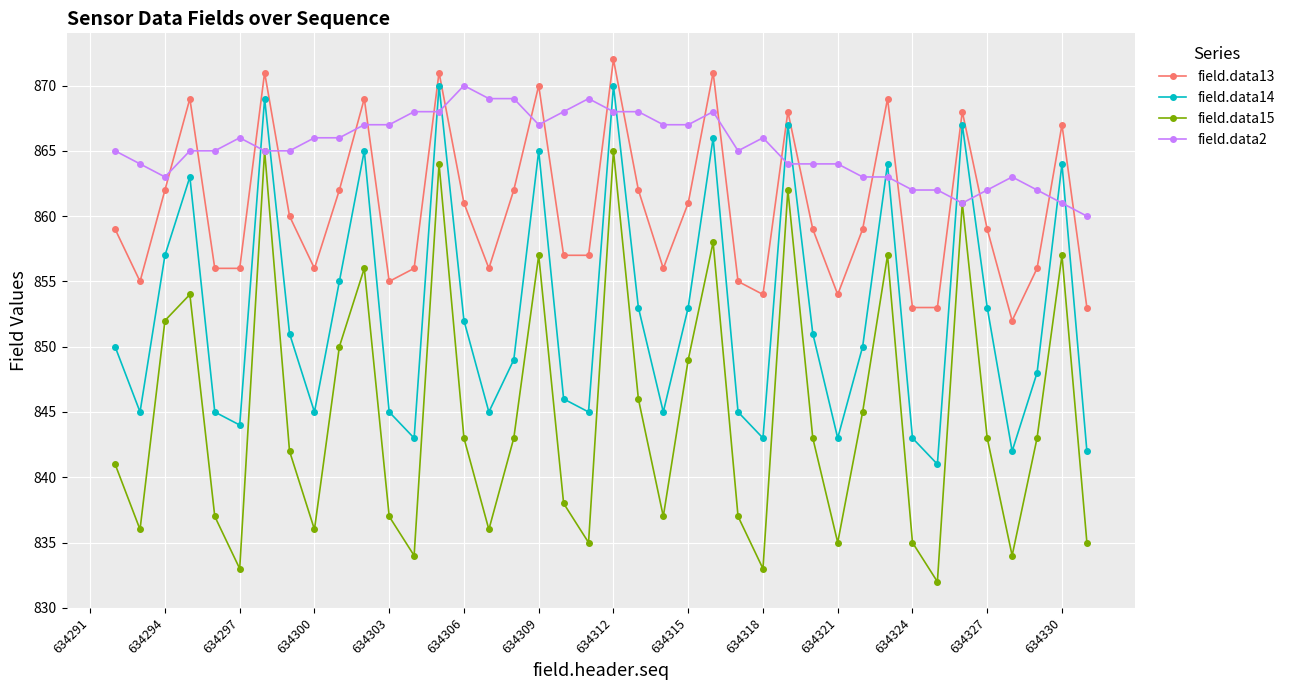

Which series has the largest total across all categories?

field.data2